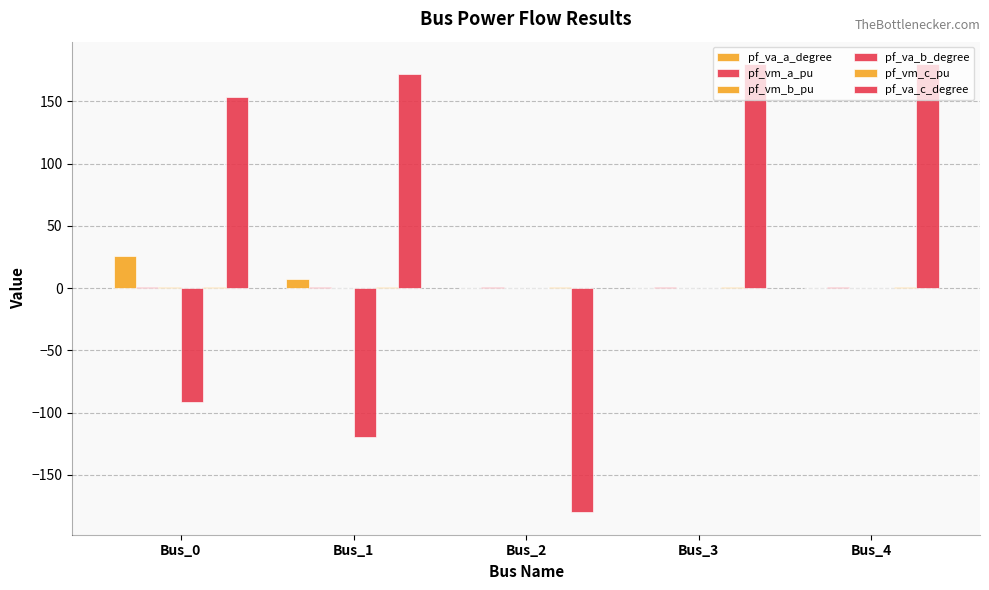

How many groups of bars are there?

5